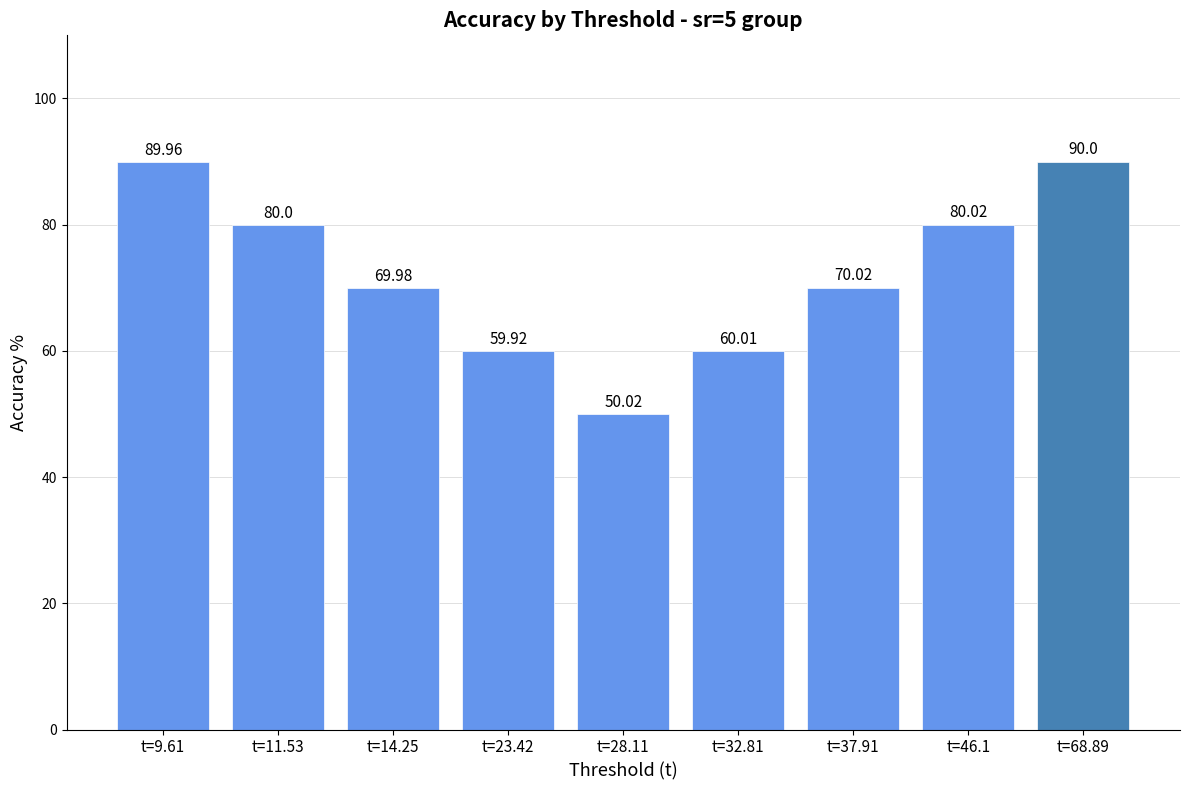

Which has a higher value, t=68.89 or t=11.53?

t=68.89